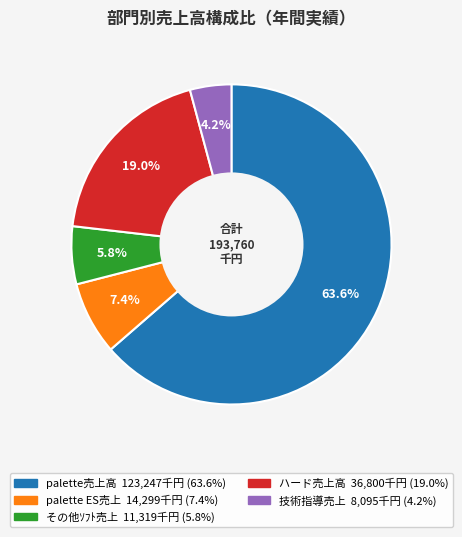

Rank the categories by value from lowest to highest.

技術指導売上, その他ｿﾌﾄ売上, palette ES売上, ハード売上高, palette売上高